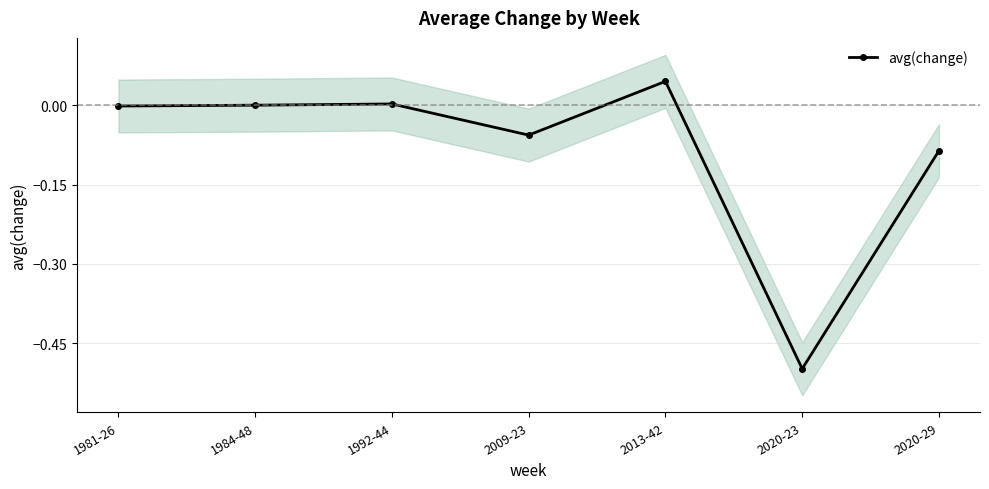

Is it true that the value at 2020-29 is -0.0?

False